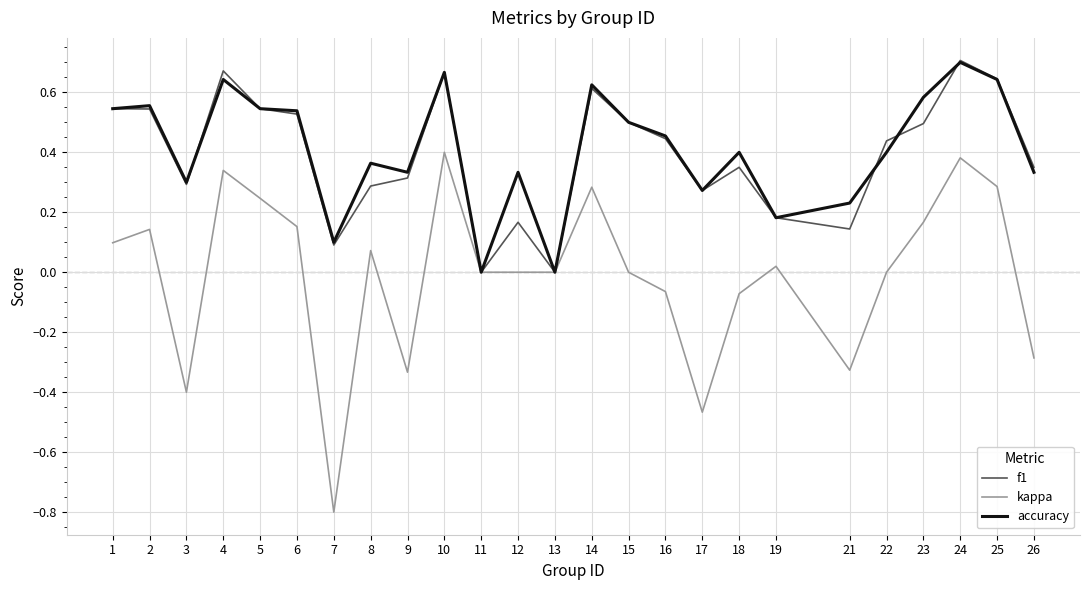

Count the number of categories in the chart.

25